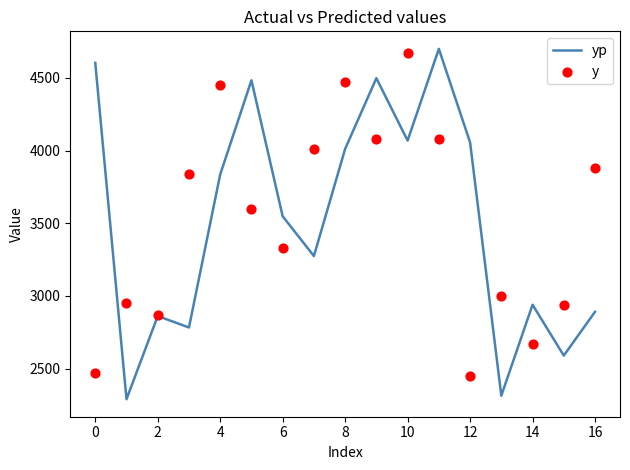

Which series has the largest total across all categories?

y